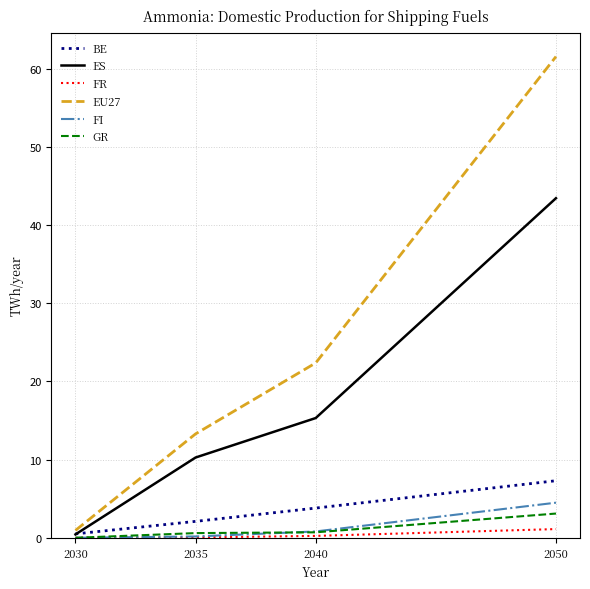

List the labels in order of EU27 value, smallest first.

2030, 2035, 2040, 2050